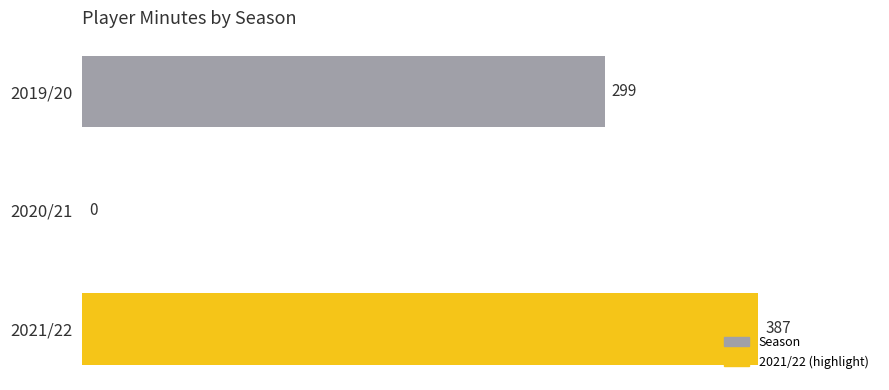

How many values are between 0 and 387?

3